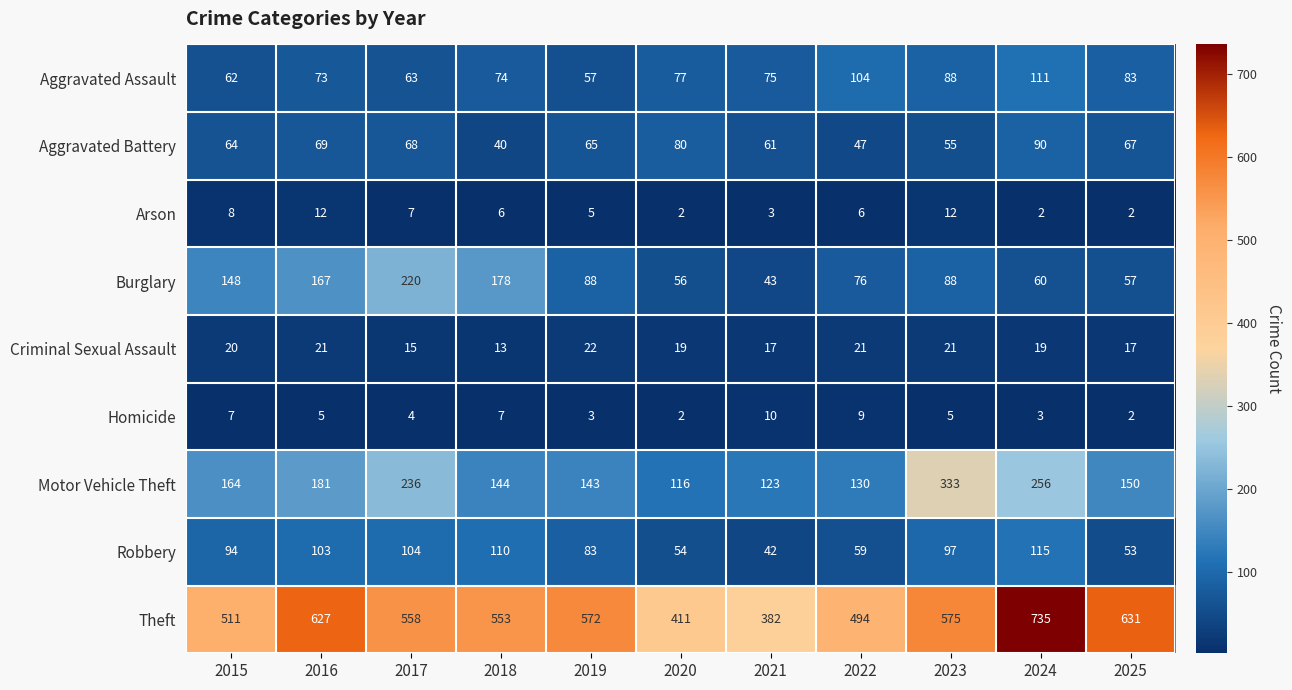

How many data points does each series have?

11